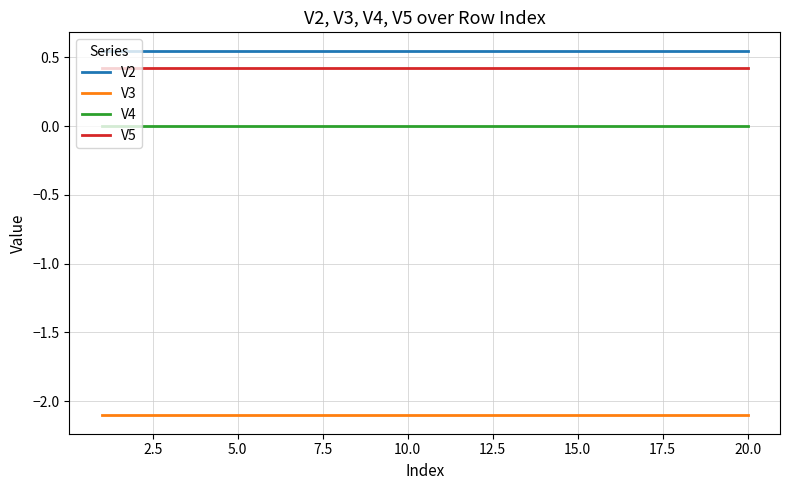

What is the smallest value displayed?

-2.1